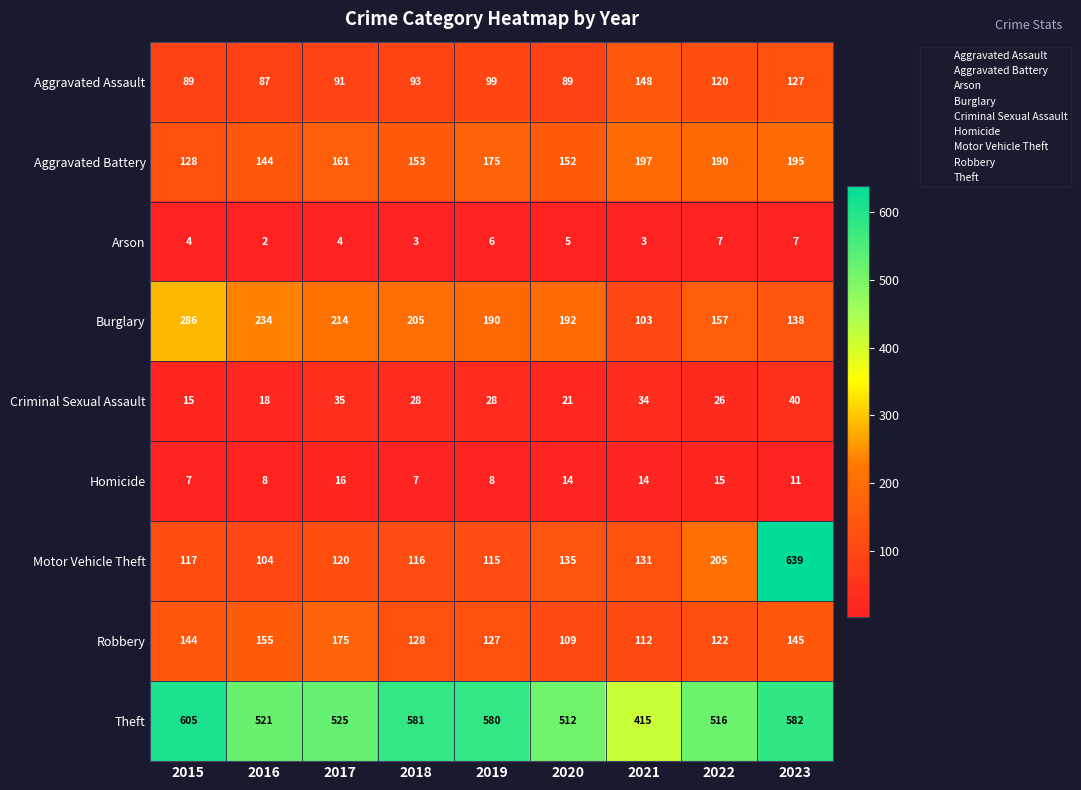

How many values in the Theft series are below 525?

4